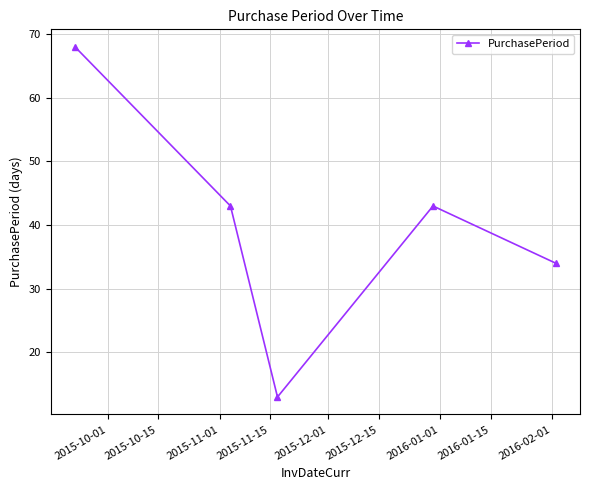

What is the sum of all values?

201